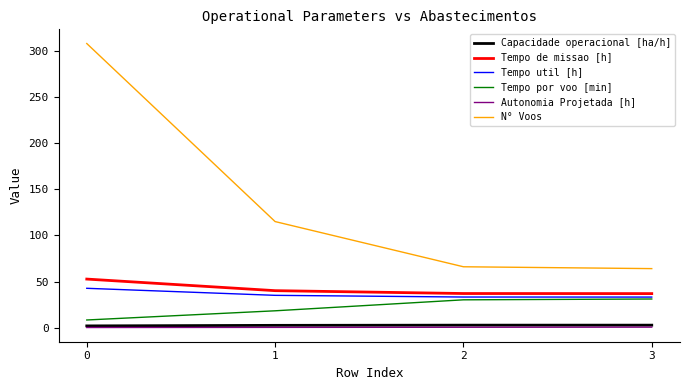

What is the greatest value displayed?

308.0